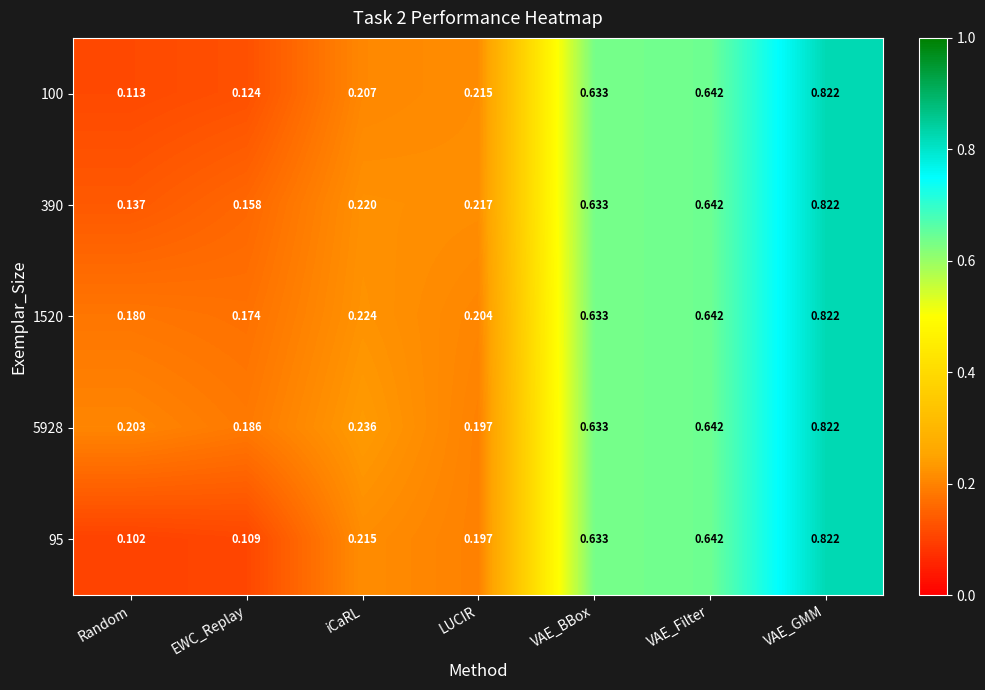

What is the total value across all series at iCaRL?

1.1